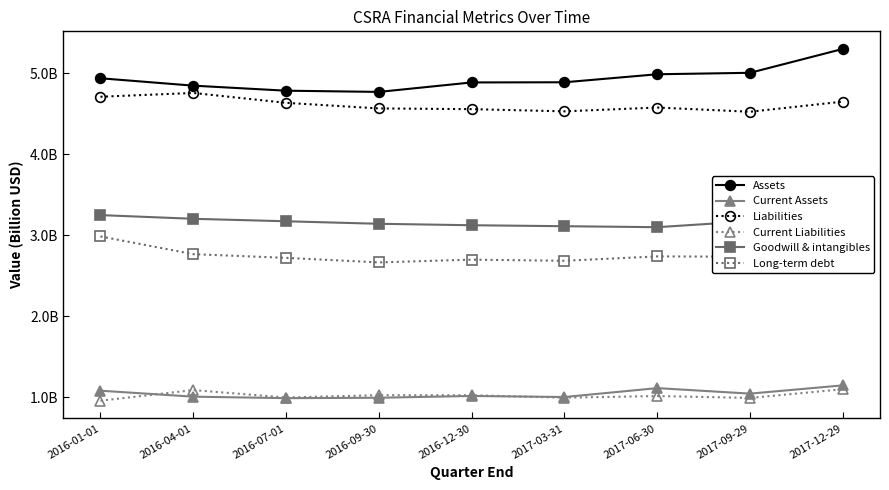

Reading right to left, list all the values displayed in this chart.

Assets: 2017-12-29=5.3	2017-09-29=5.0	2017-06-30=5.0	2017-03-31=4.9	2016-12-30=4.9	2016-09-30=4.8	2016-07-01=4.8	2016-04-01=4.8	2016-01-01=4.9
Current Assets: 2017-12-29=1.1	2017-09-29=1.0	2017-06-30=1.1	2017-03-31=1.0	2016-12-30=1.0	2016-09-30=1.0	2016-07-01=1.0	2016-04-01=1.0	2016-01-01=1.1
Liabilities: 2017-12-29=4.6	2017-09-29=4.5	2017-06-30=4.6	2017-03-31=4.5	2016-12-30=4.6	2016-09-30=4.6	2016-07-01=4.6	2016-04-01=4.8	2016-01-01=4.7
Current Liabilities: 2017-12-29=1.1	2017-09-29=1.0	2017-06-30=1.0	2017-03-31=1.0	2016-12-30=1.0	2016-09-30=1.0	2016-07-01=1.0	2016-04-01=1.1	2016-01-01=1.0
Goodwill & intangibles: 2017-12-29=3.4	2017-09-29=3.2	2017-06-30=3.1	2017-03-31=3.1	2016-12-30=3.1	2016-09-30=3.1	2016-07-01=3.2	2016-04-01=3.2	2016-01-01=3.2
Long-term debt: 2017-12-29=2.9	2017-09-29=2.7	2017-06-30=2.7	2017-03-31=2.7	2016-12-30=2.7	2016-09-30=2.7	2016-07-01=2.7	2016-04-01=2.8	2016-01-01=3.0